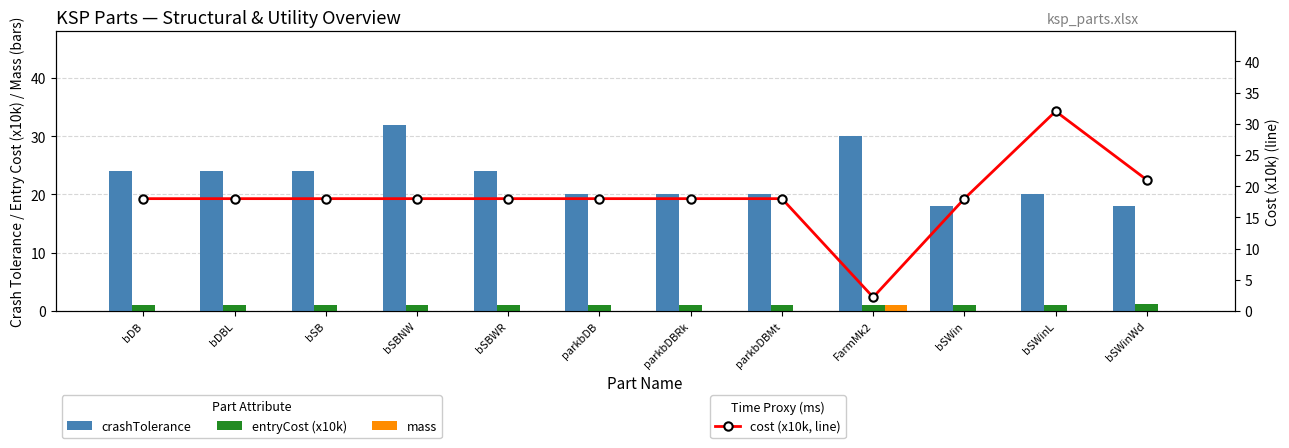

At how many categories does at least one series exceed 4?

12